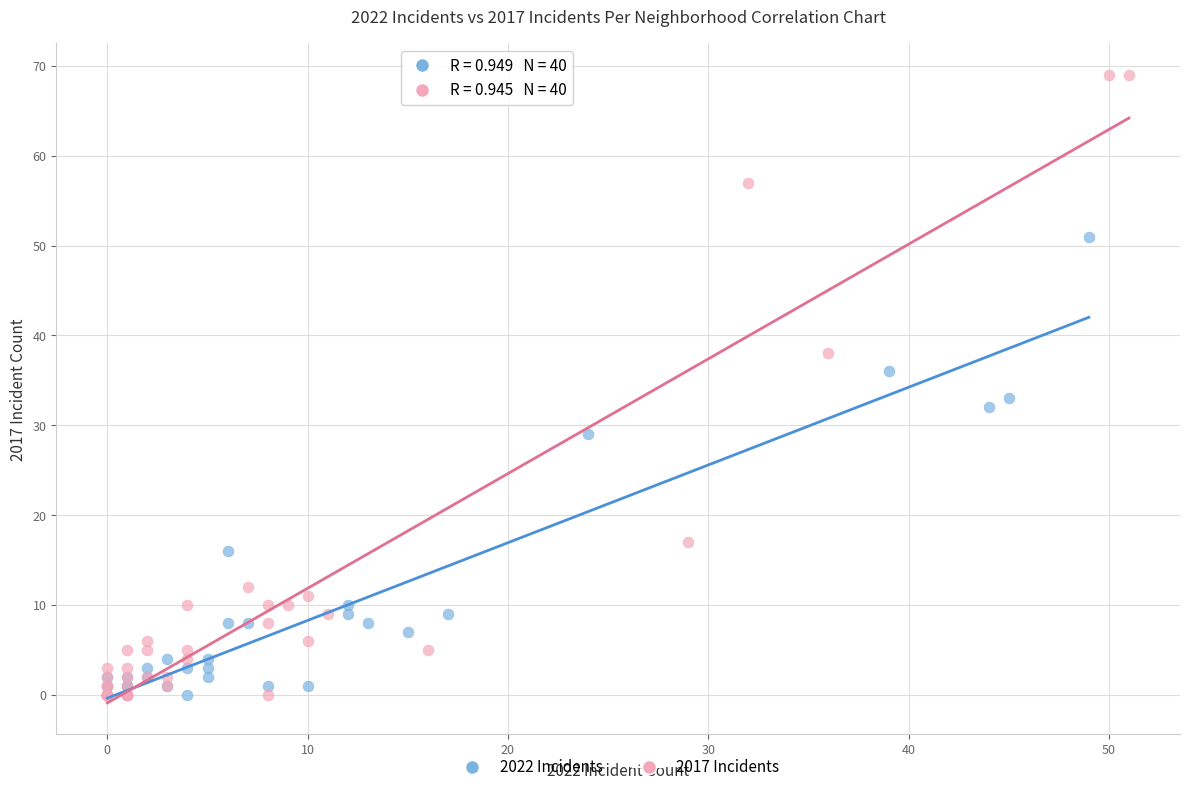

Which series has the widest spread of Y values?

2017 Incidents